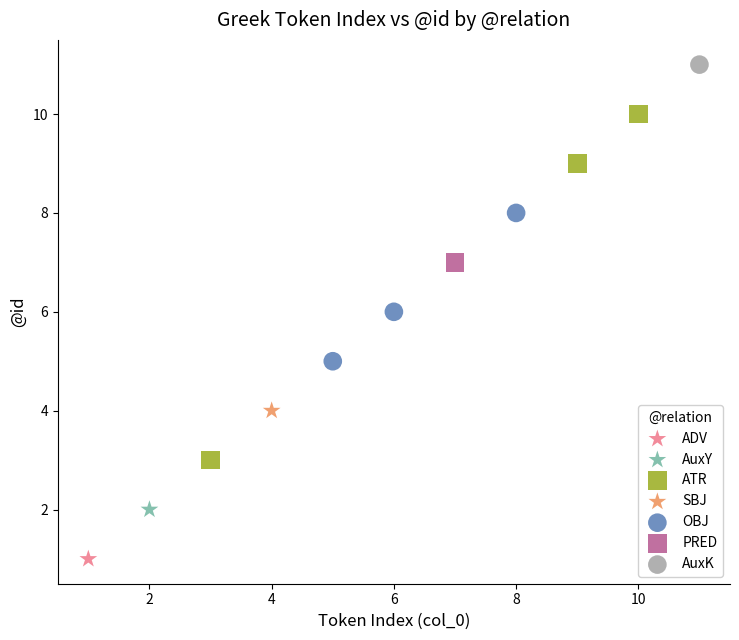

What are all the series names shown in the legend?

ADV, AuxY, ATR, SBJ, OBJ, PRED, AuxK